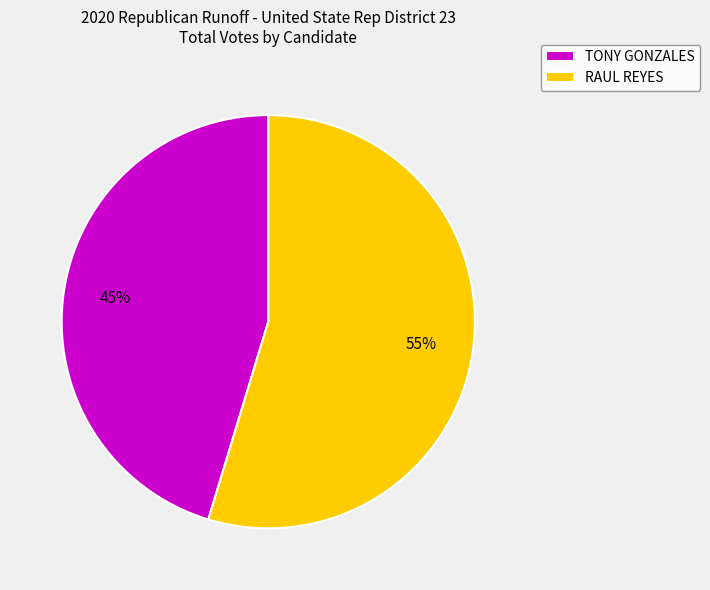

How many segments does this pie chart have?

2